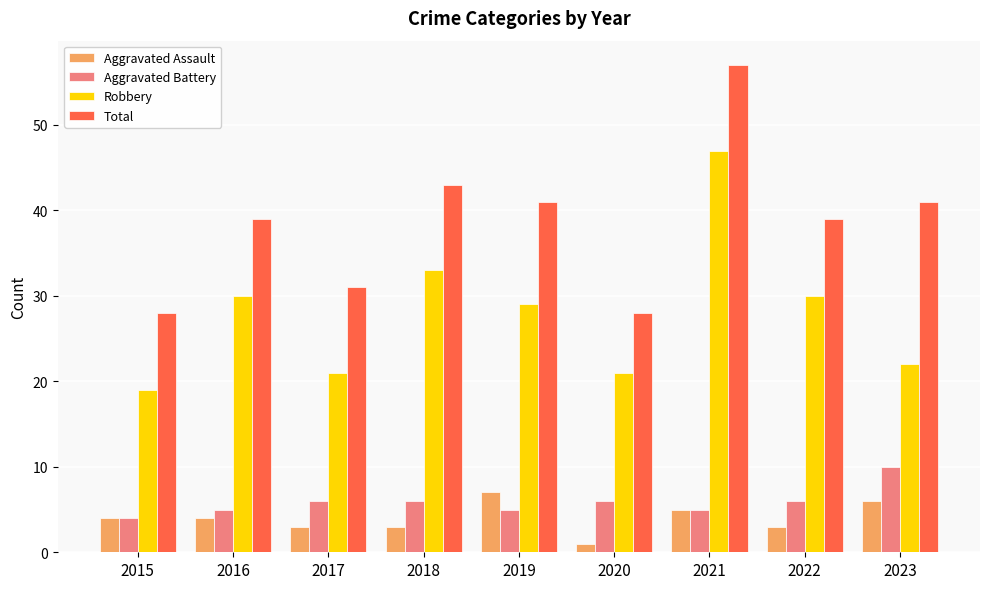

Which series has the widest spread of values?

Total